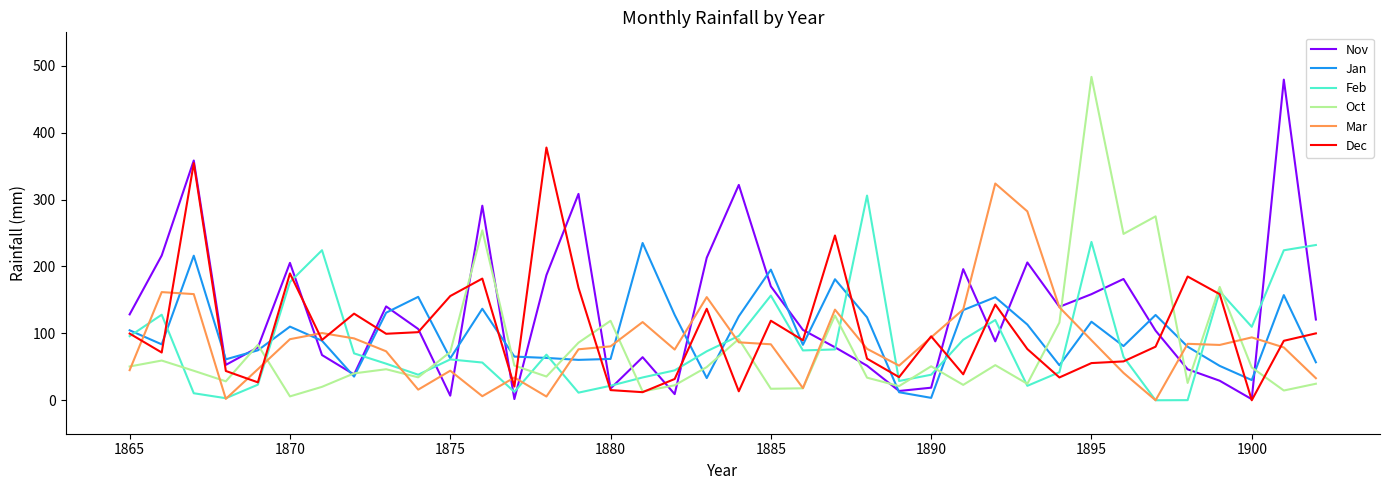

Which series has the largest total across all categories?

Nov